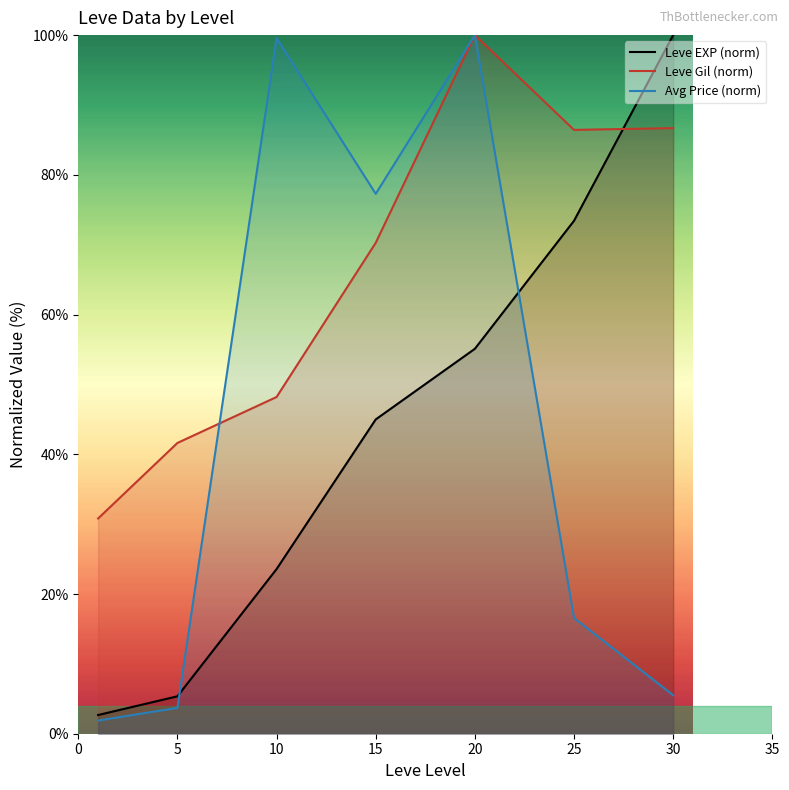

What is the difference between the maximum and minimum values in the Avg Price (norm) series?

98.1